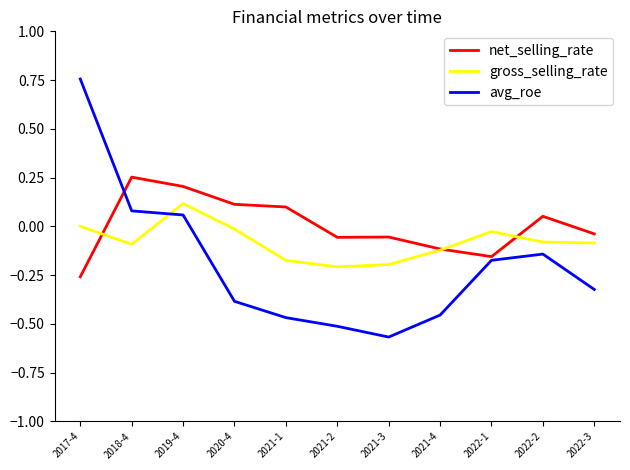

At which category does gross_selling_rate reach its first local valley?

2018-4